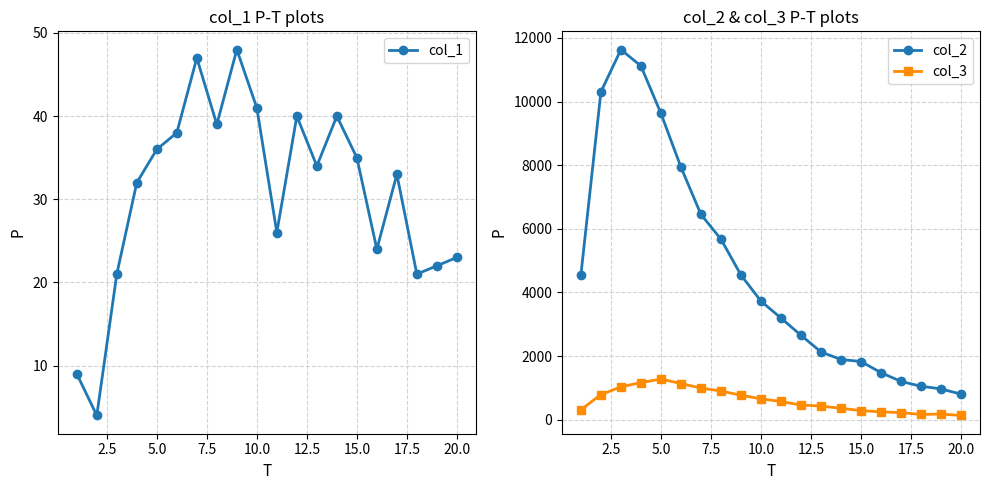

The value of col_1 at 5.0 is 17. True or false?

False